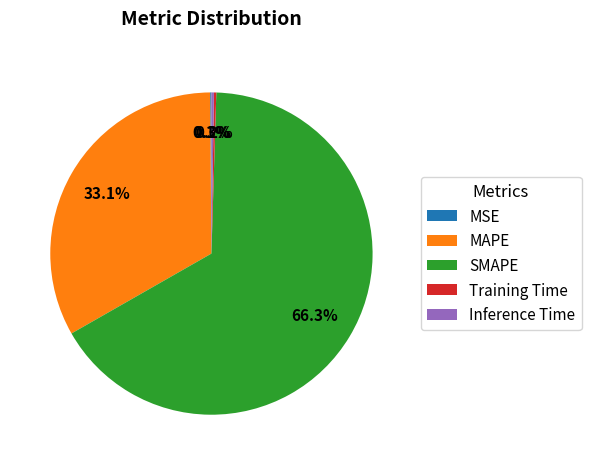

Which slice represents more than half of the pie?

SMAPE